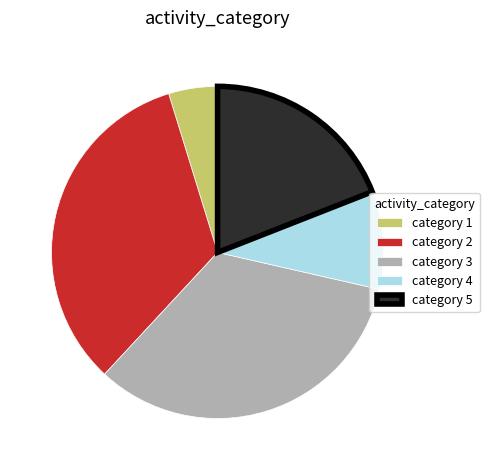

Which slice is the smallest?

category 1